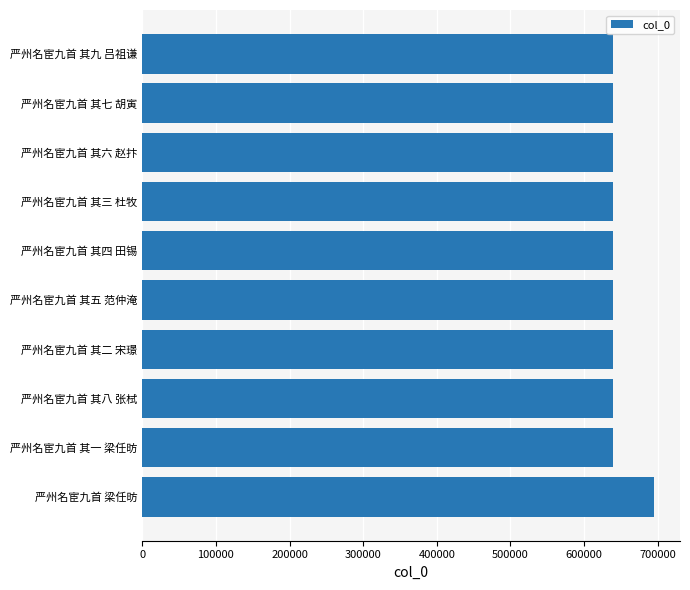

Between 严州名宦九首 其五 范仲淹 and 严州名宦九首 梁任昉, which is larger?

严州名宦九首 梁任昉